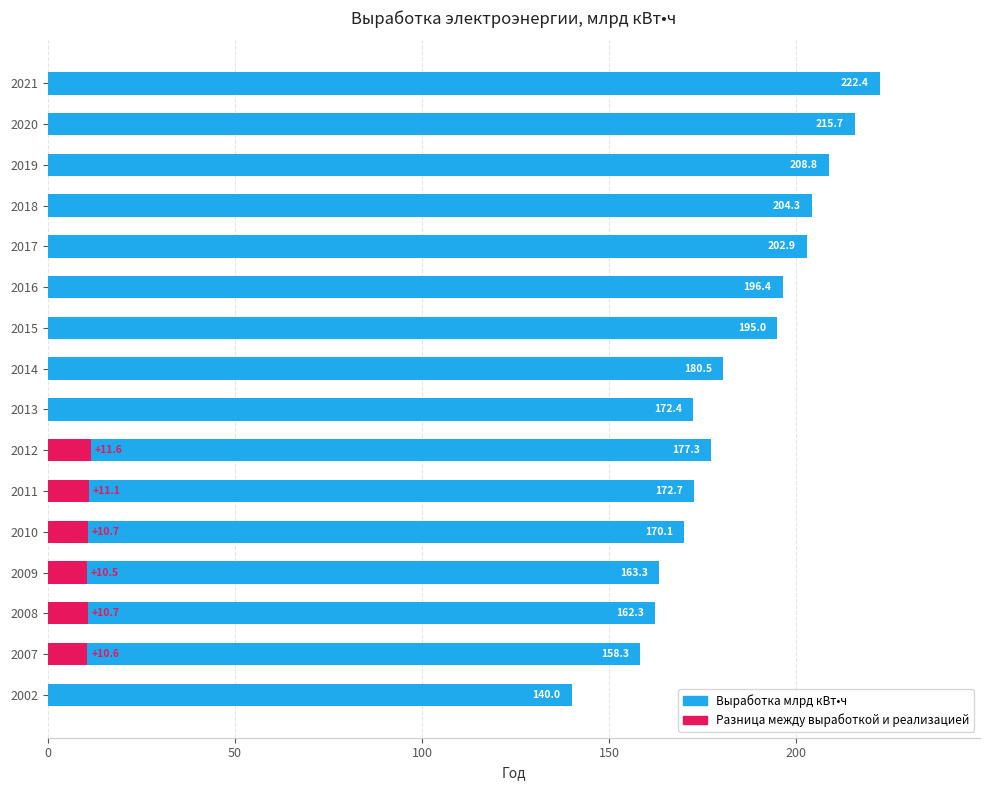

What is the value of the Реализация млрд кВт•ч bar at the 6th from the left?

161.6